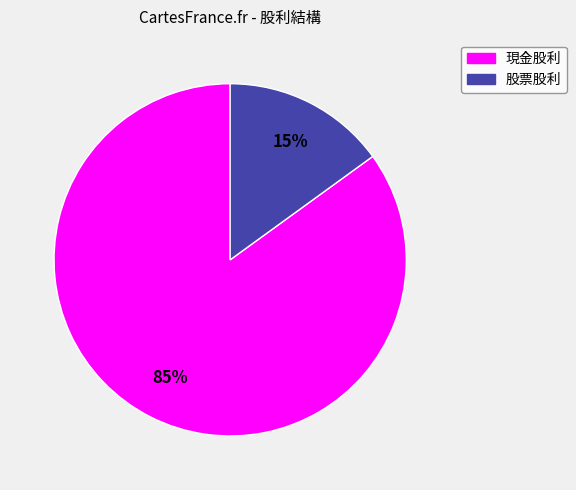

To the nearest percent, what is the difference between the 股票股利 and 現金股利 slice percentages?

70%